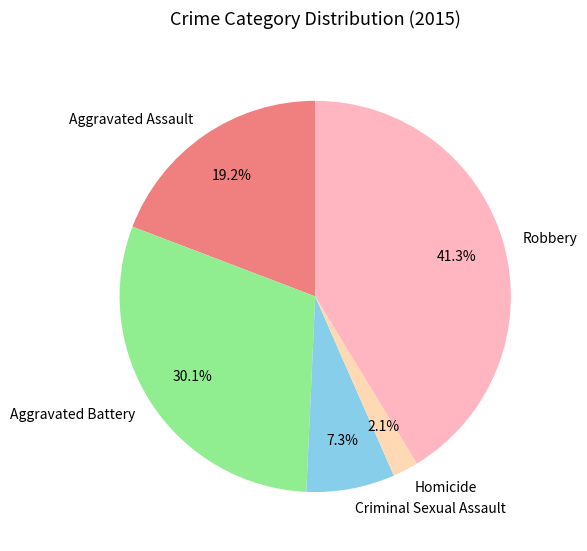

Does Homicide account for over 50% of the chart?

No